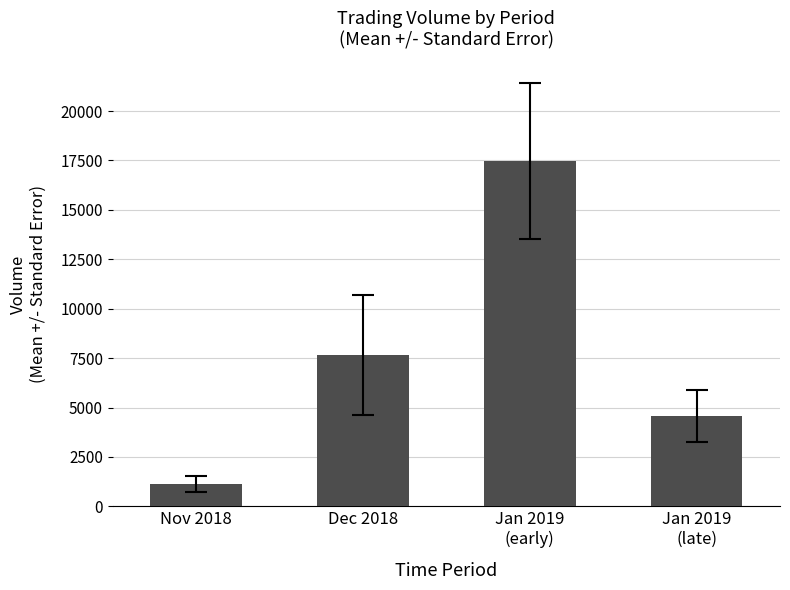

What is the maximum value shown in the chart?

17478.0